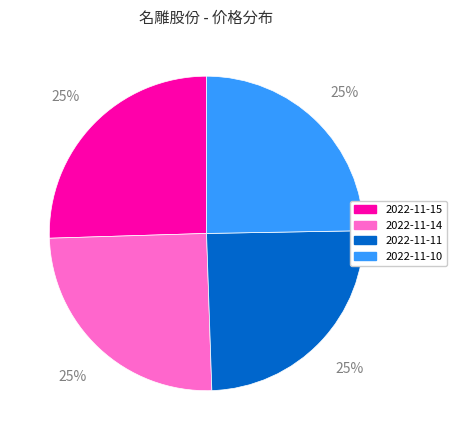

Is there any slice that represents more than half of the pie?

No